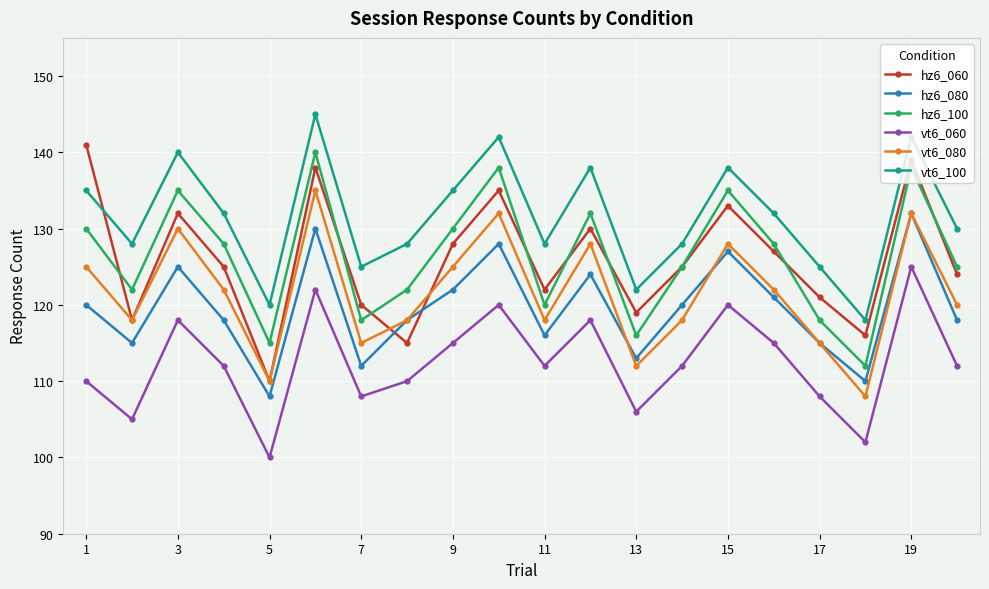

True or false: hz6_100 has more than 1 points higher than both neighbors.

True